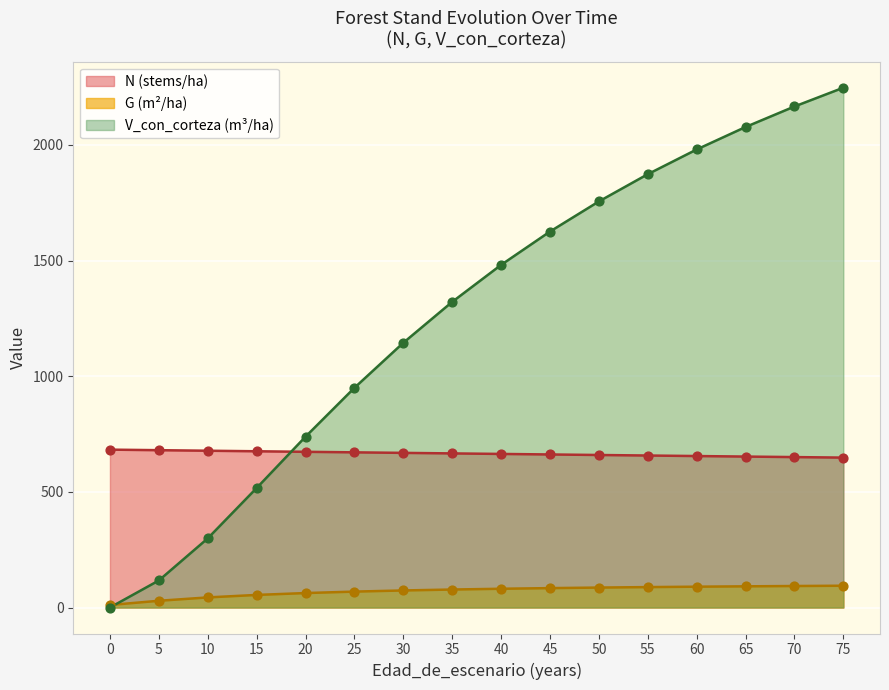

What is the total value across all series at 30?

1886.9